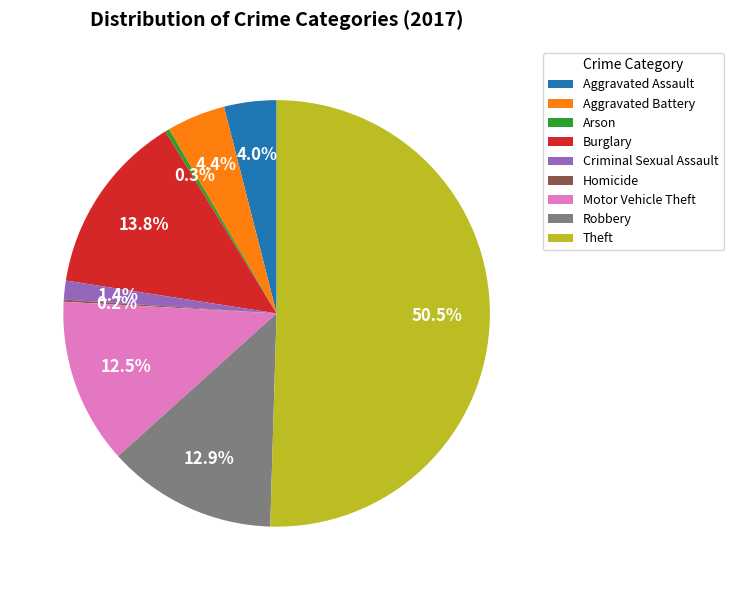

Which category accounts for the majority?

Theft